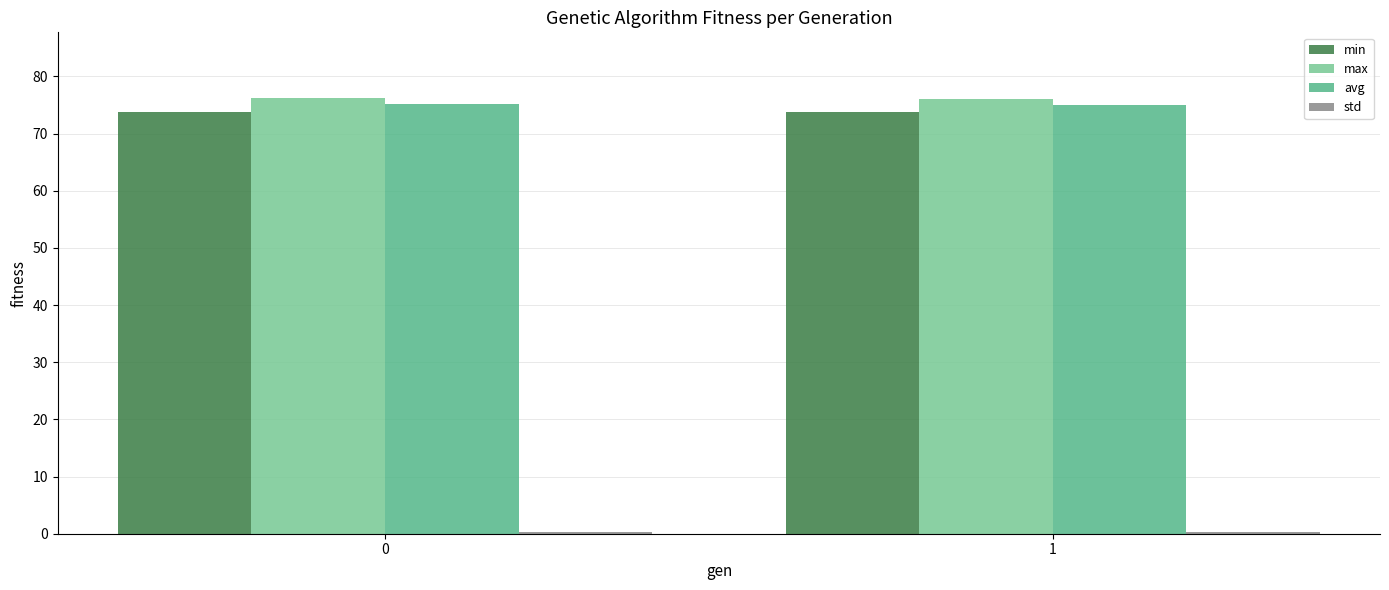

What is the difference between the maximum and minimum values in the max series?

0.2